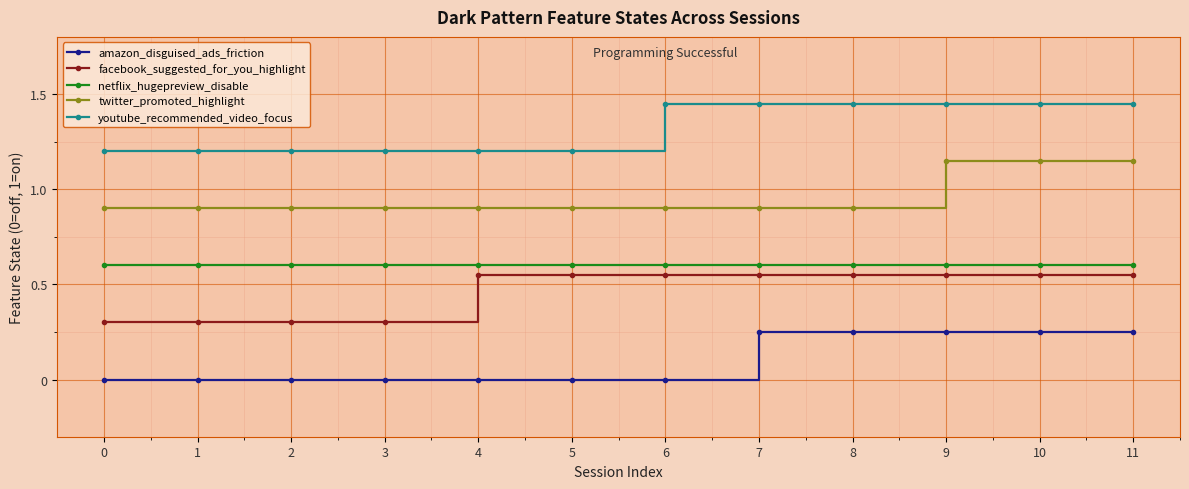

Read the youtube_recommended_video_focus value at 2.

1.2